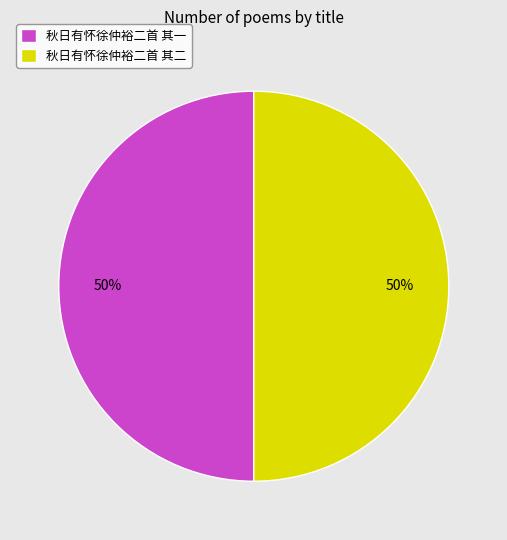

Count the number of slices in the pie.

2